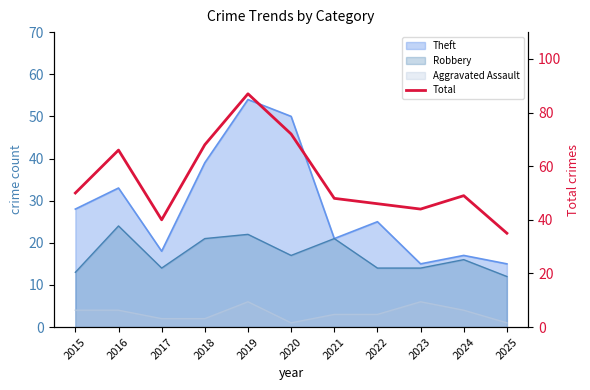

What is the sum of all values?

605